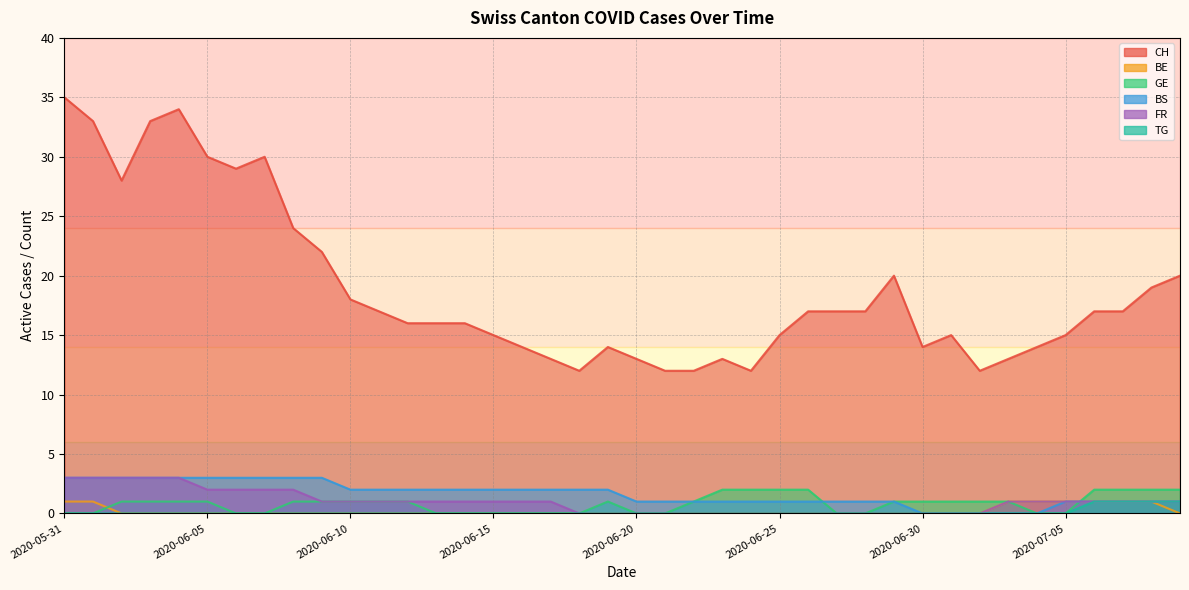

Which has a higher value, 2020-07-02 or 2020-07-05?

2020-07-05